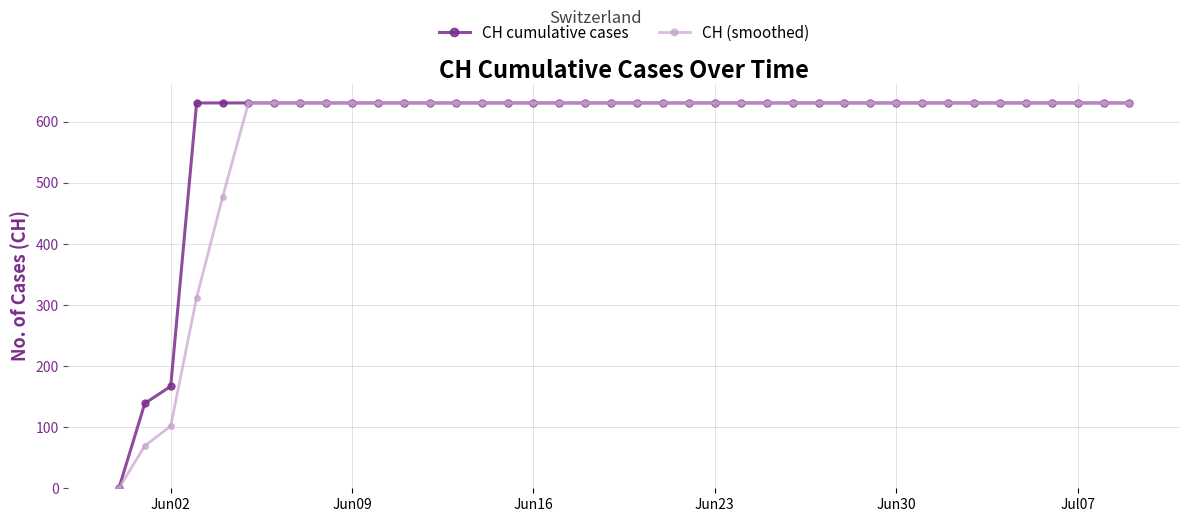

Reading left to right, extract all data points from this chart.

CH cumulative cases: 0.0	139.0	167.0	631.0	631.0	631.0	631.0	631.0	631.0	631.0	631.0	631.0	631.0	631.0	631.0	631.0	631.0	631.0	631.0	631.0	631.0	631.0	631.0	631.0	631.0	631.0	631.0	631.0	631.0	631.0	631.0	631.0	631.0	631.0	631.0	631.0	631.0	631.0	631.0	631.0
CH (smoothed): 0.0	69.5	102.0	312.3	476.3	631.0	631.0	631.0	631.0	631.0	631.0	631.0	631.0	631.0	631.0	631.0	631.0	631.0	631.0	631.0	631.0	631.0	631.0	631.0	631.0	631.0	631.0	631.0	631.0	631.0	631.0	631.0	631.0	631.0	631.0	631.0	631.0	631.0	631.0	631.0